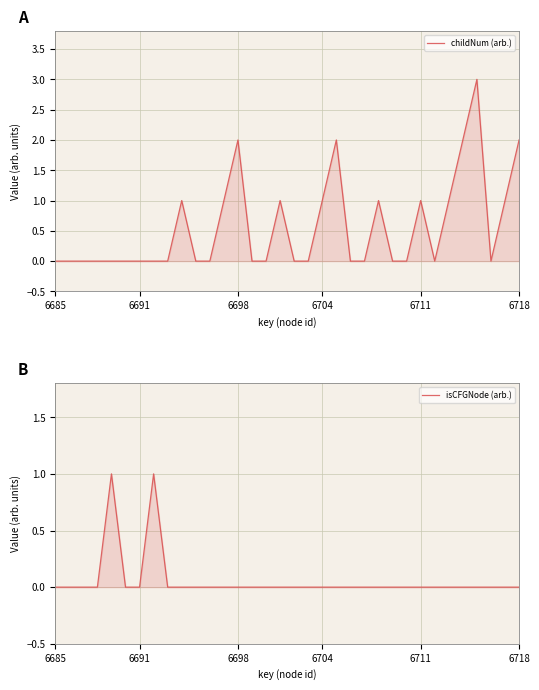

Which has a higher value, 27 or 17?

27